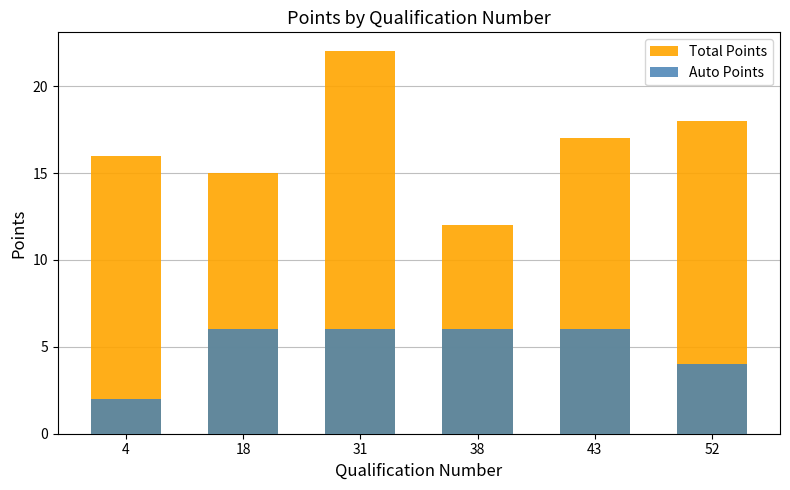

Which series has the largest range (max minus min)?

Total Points